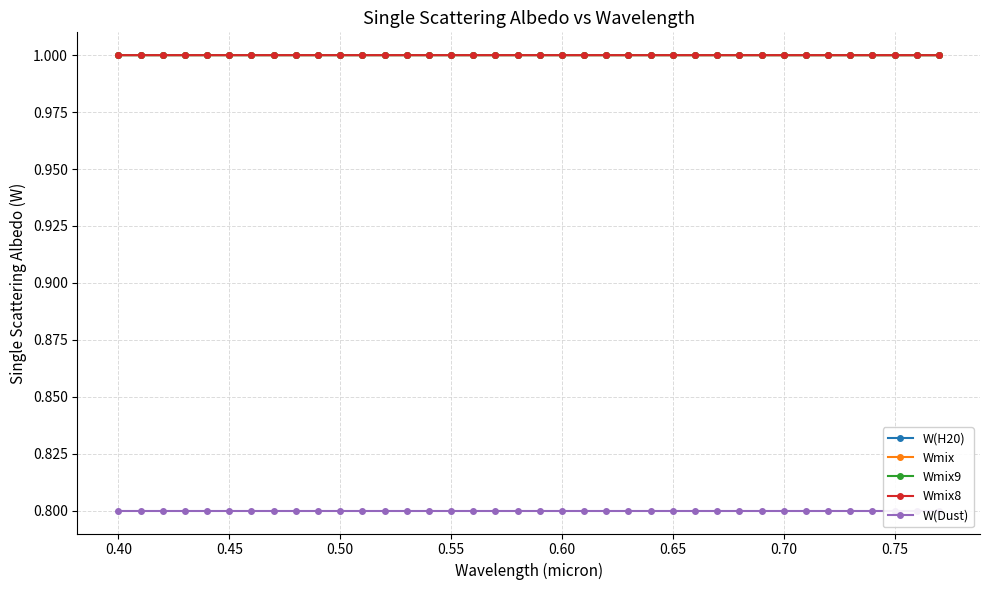

True or false: Wmix9 and Wmix cross at least once.

False